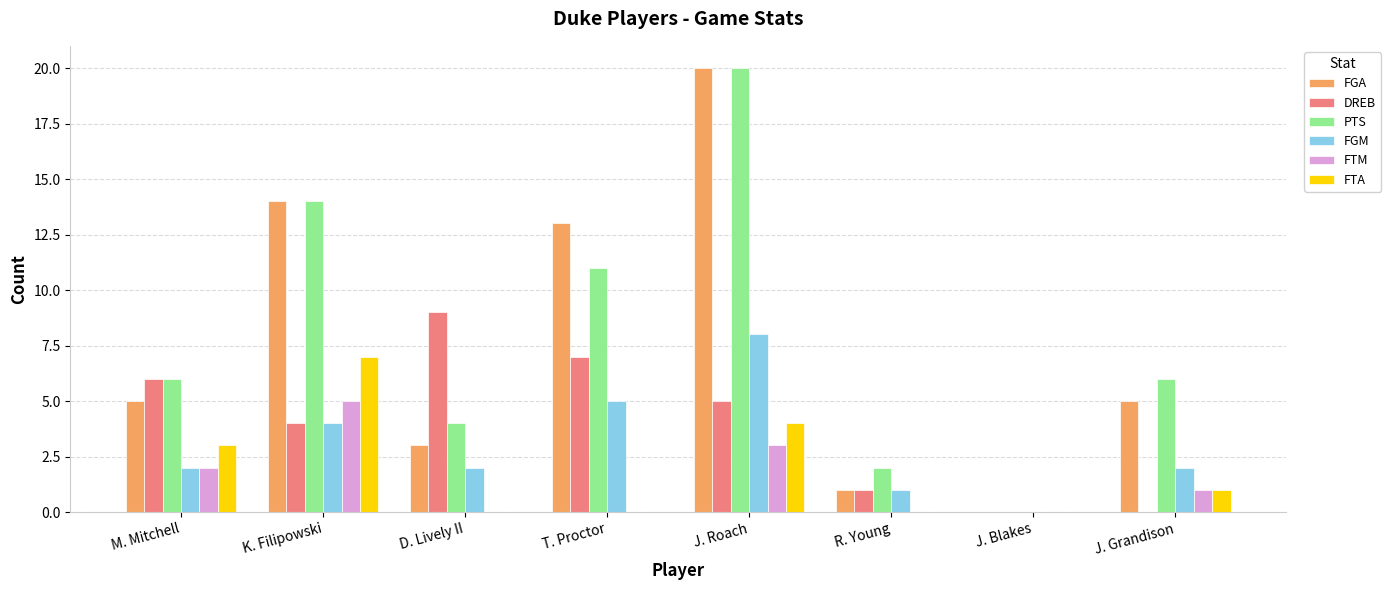

Does the chart contain stacked bars?

No